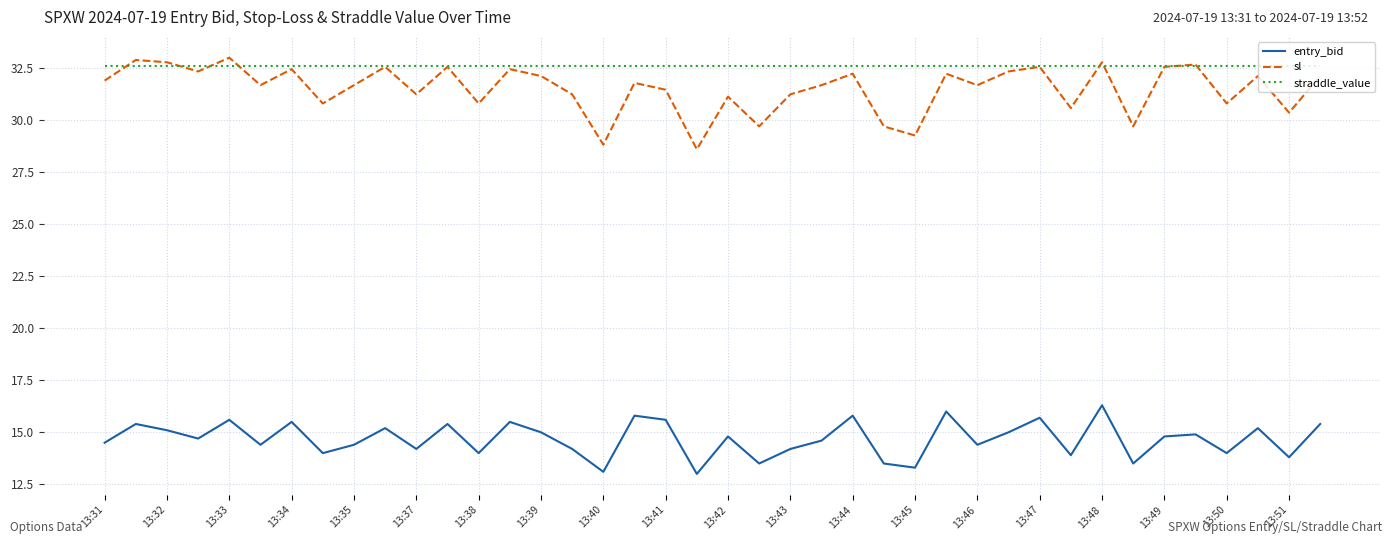

True or false: entry_bid and sl cross at least once.

False